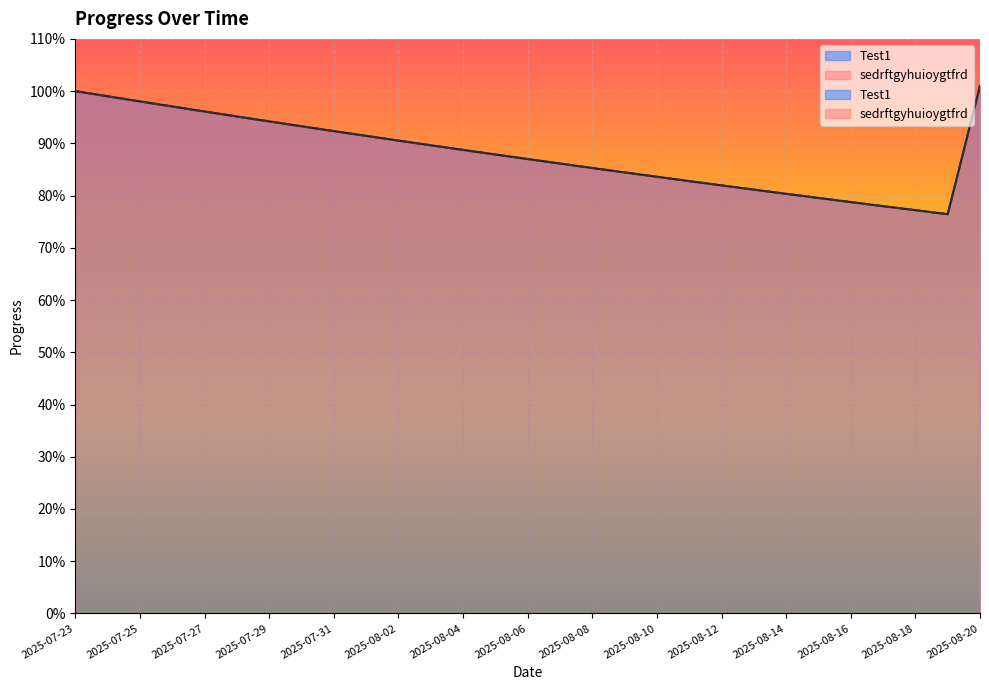

Is it true that Test1 equals 0.9 at 2025-08-07?

True